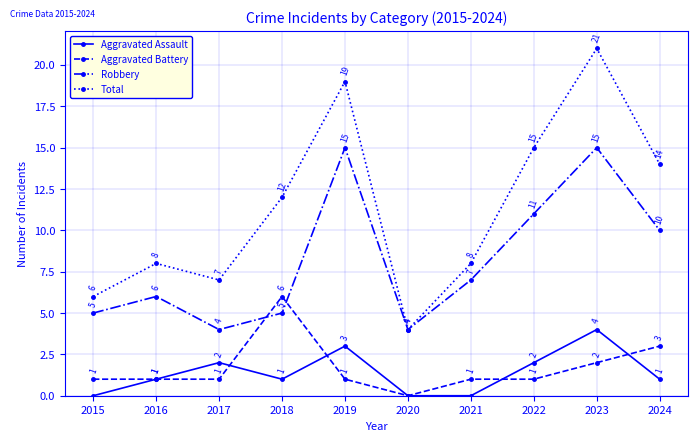

Is the value of Total at 2024 greater than the value of Aggravated Assault at 2019?

Yes